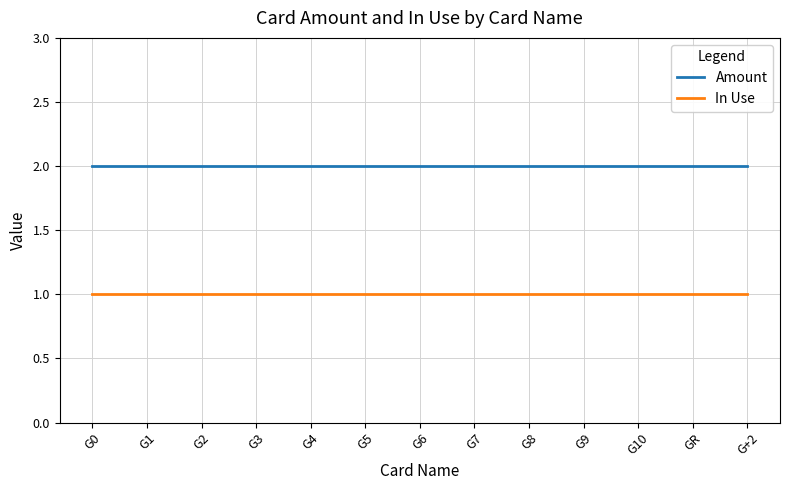

Is the value of Amount at G5 greater than the value of In Use at G8?

Yes